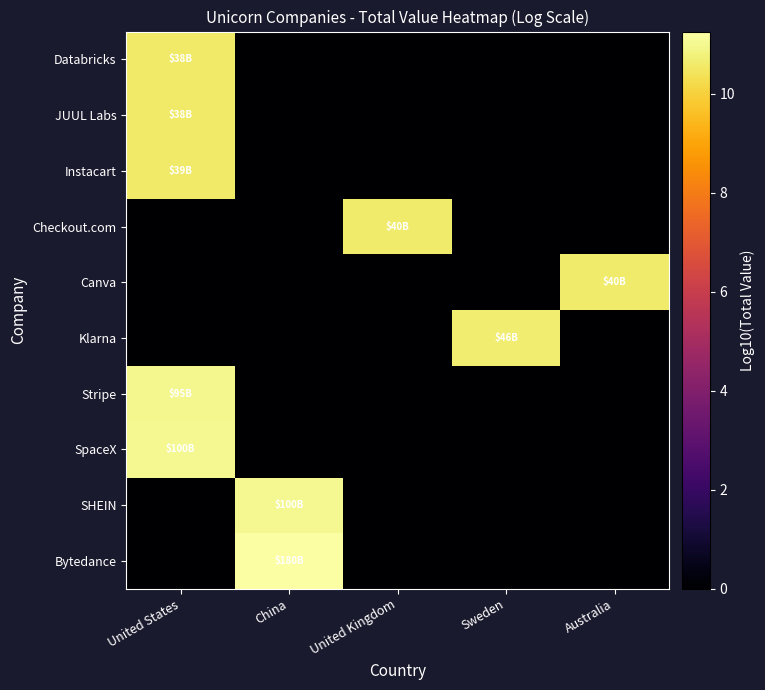

Which has a higher value, United Kingdom or Australia?

United Kingdom